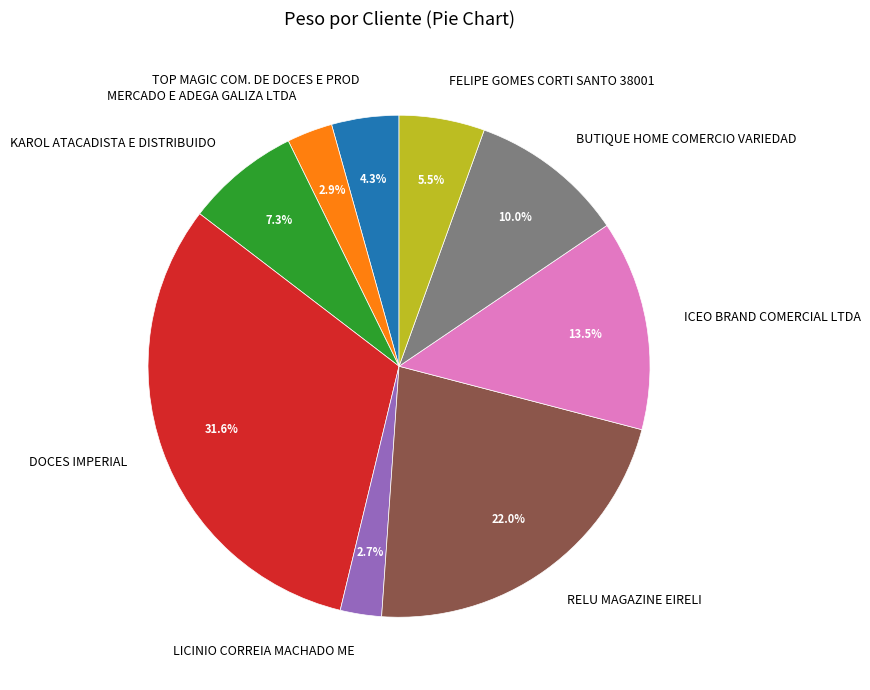

What percentage is NOT represented by LICINIO CORREIA MACHADO ME?

97.3%